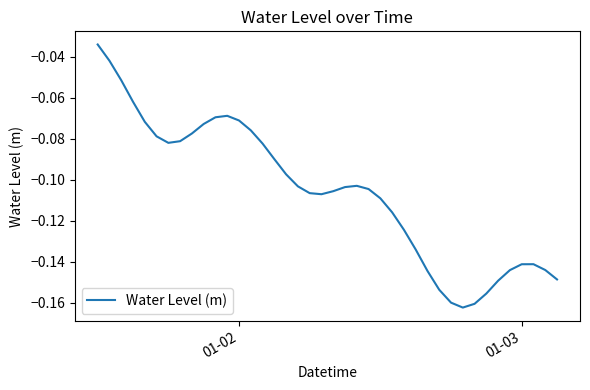

Does the chart have visible grid lines?

No